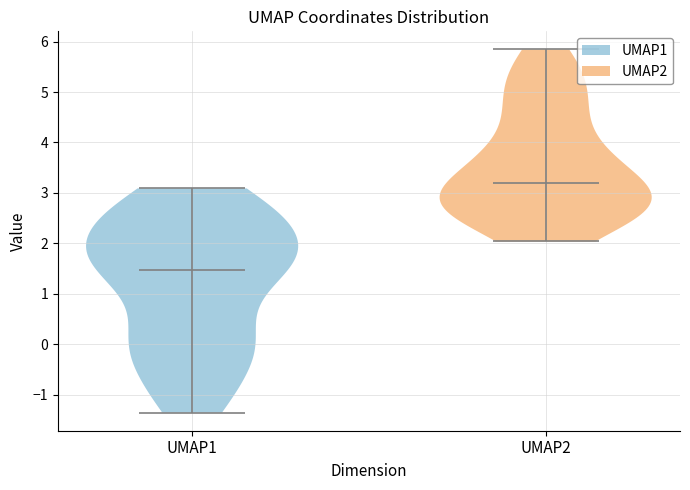

Reading left to right, read every violin against the y-axis: where its median line is, and the lowest and highest points it reaches. The values are not printed on the chart, so give them approximately, as read against the axis.

UMAP1: median line 1.5, lowest point -1.4, highest point 3.1
UMAP2: median line 3.2, lowest point 2.0, highest point 5.8